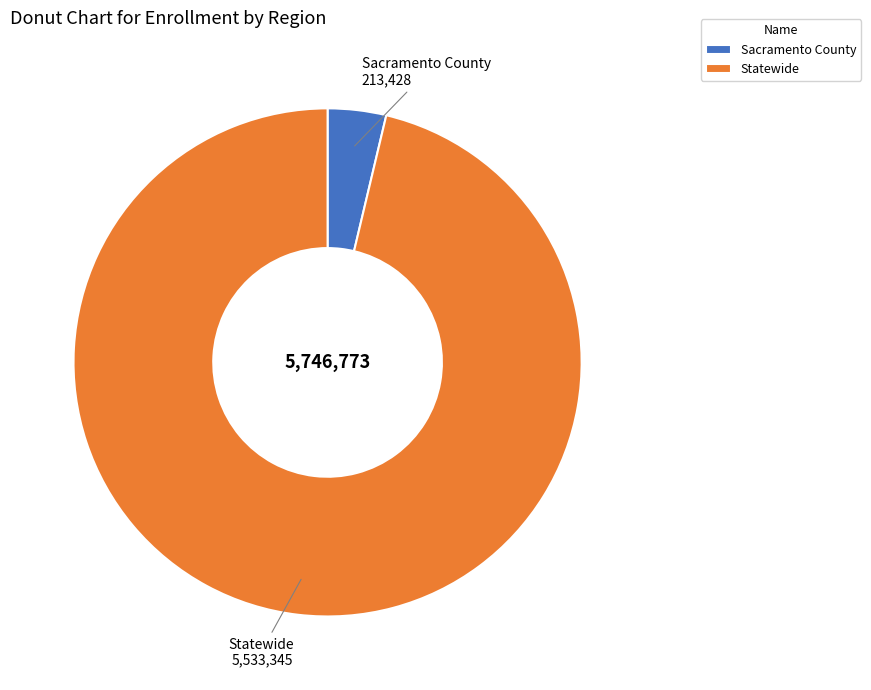

Is the sum of Sacramento County and Statewide greater than half?

Yes